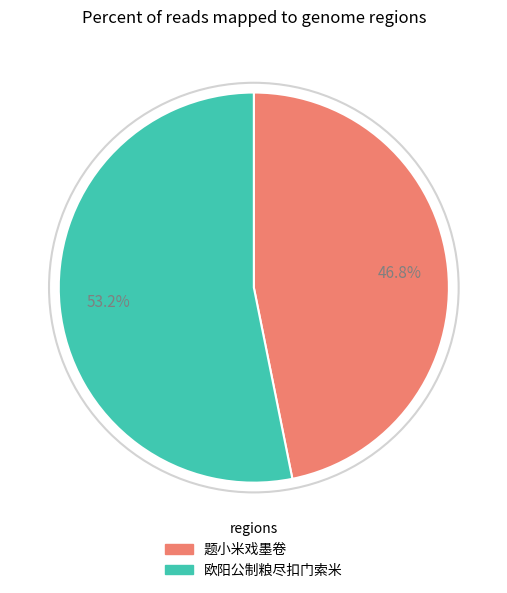

Is there a majority slice in this chart?

Yes